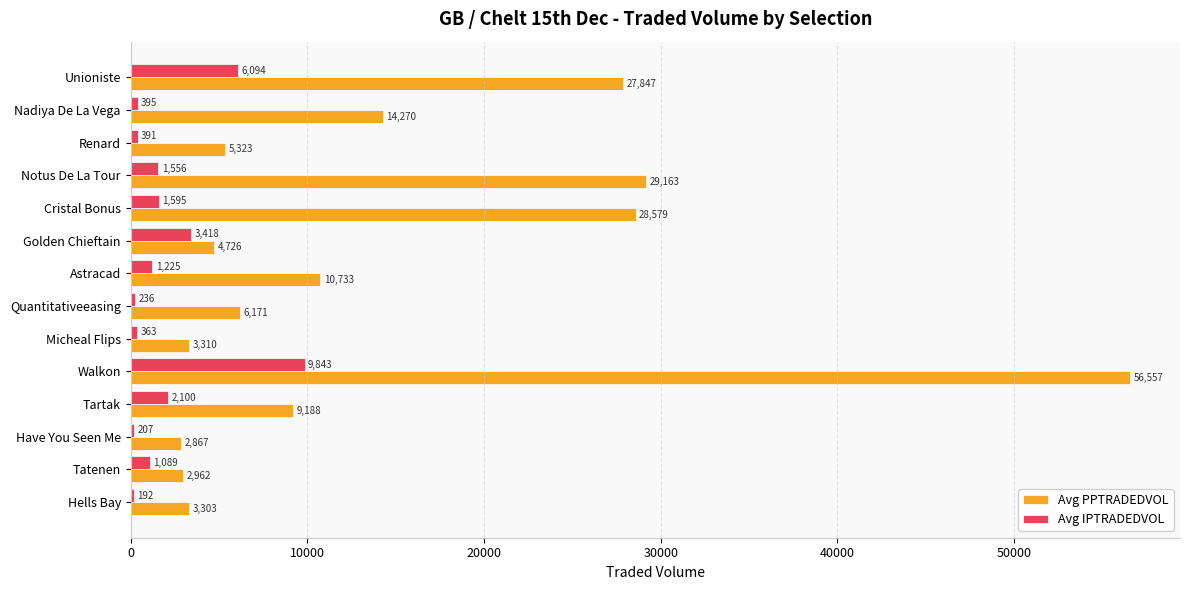

What is the highest value of the Avg IPTRADEDVOL series?

9843.0